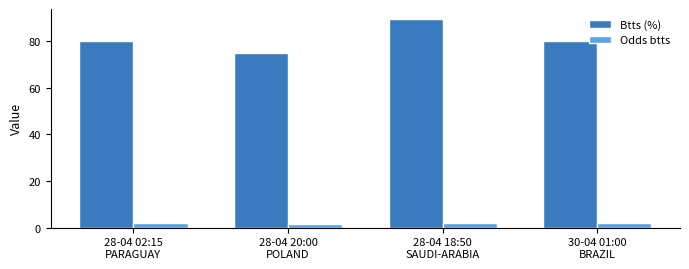

What is the total value across all series at 28-04 18:50
SAUDI-ARABIA?

91.2